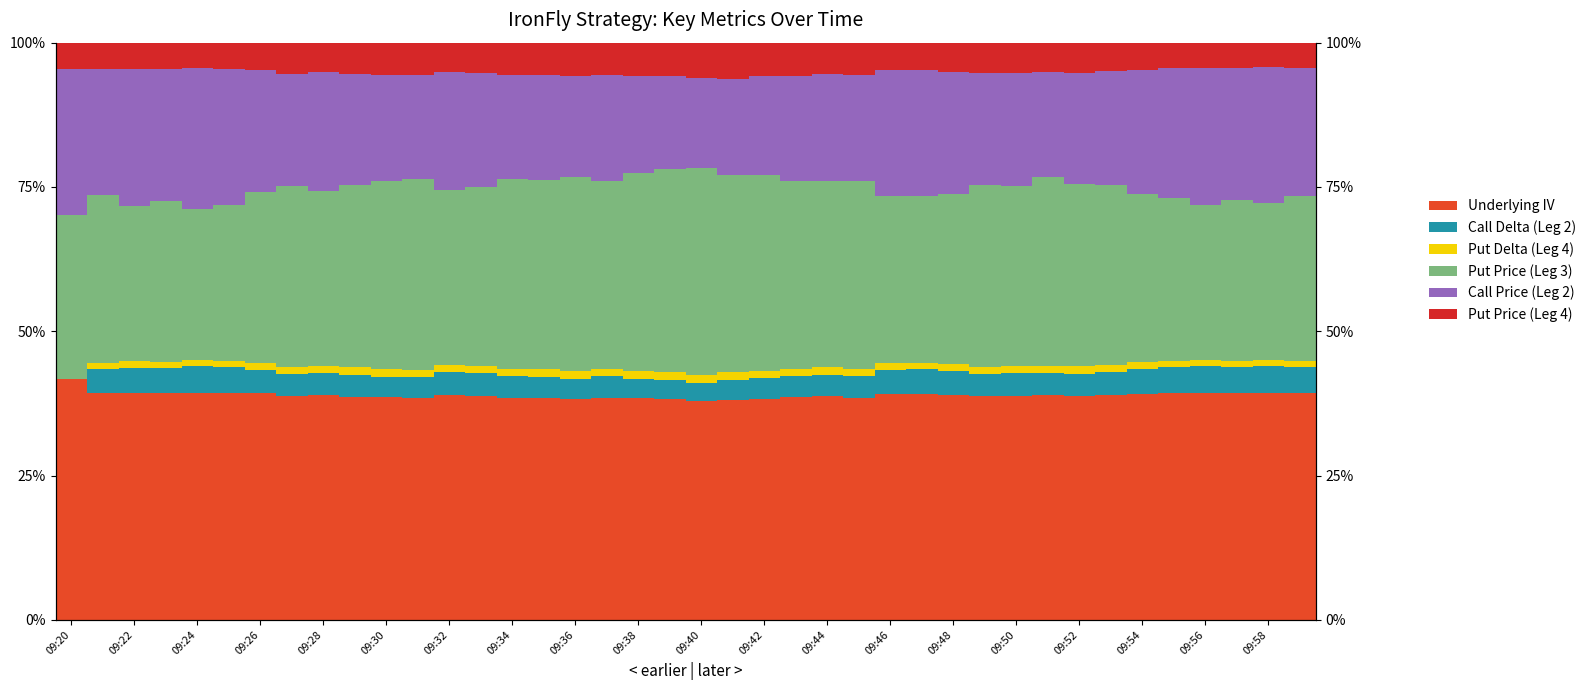

Which category has the lowest value in the Call Delta (Leg 2) series?

09:20